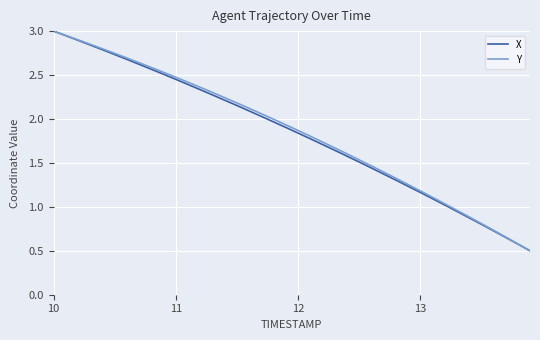

What is the lowest value of the Y series?

0.5